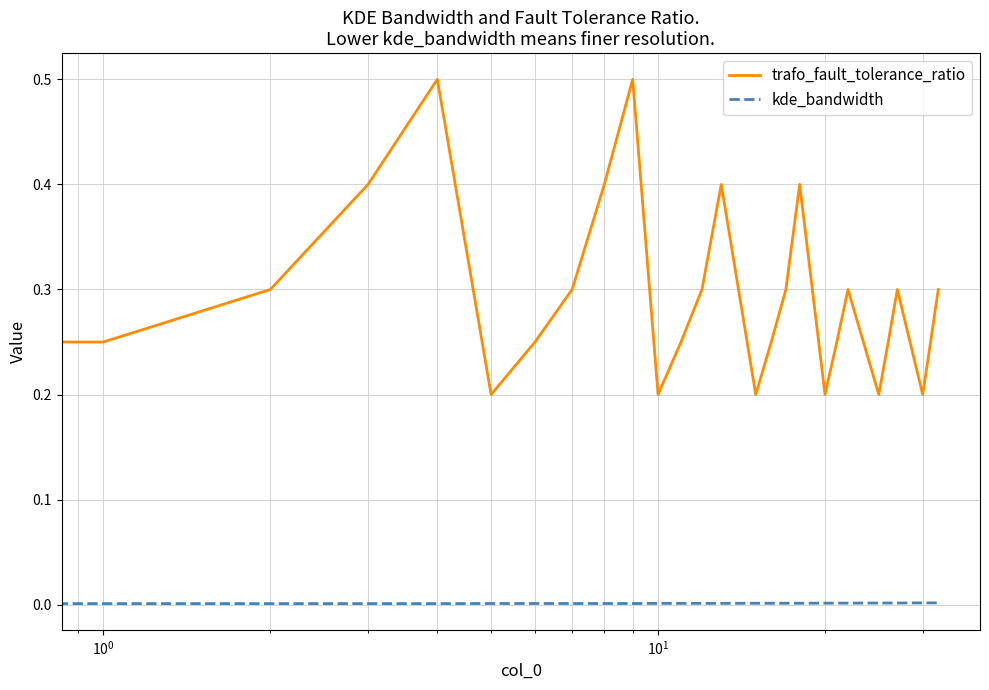

Which series has the largest total across all categories?

trafo_fault_tolerance_ratio